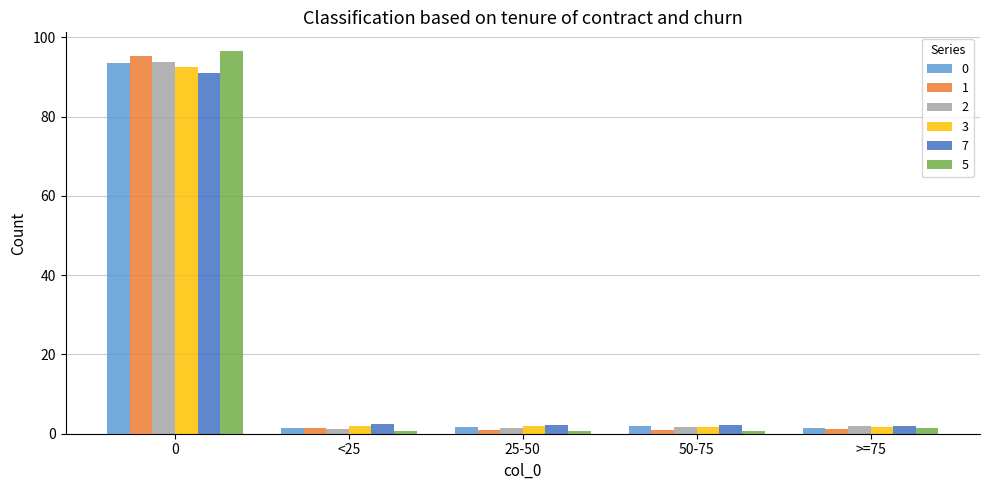

How many groups of bars are there?

5